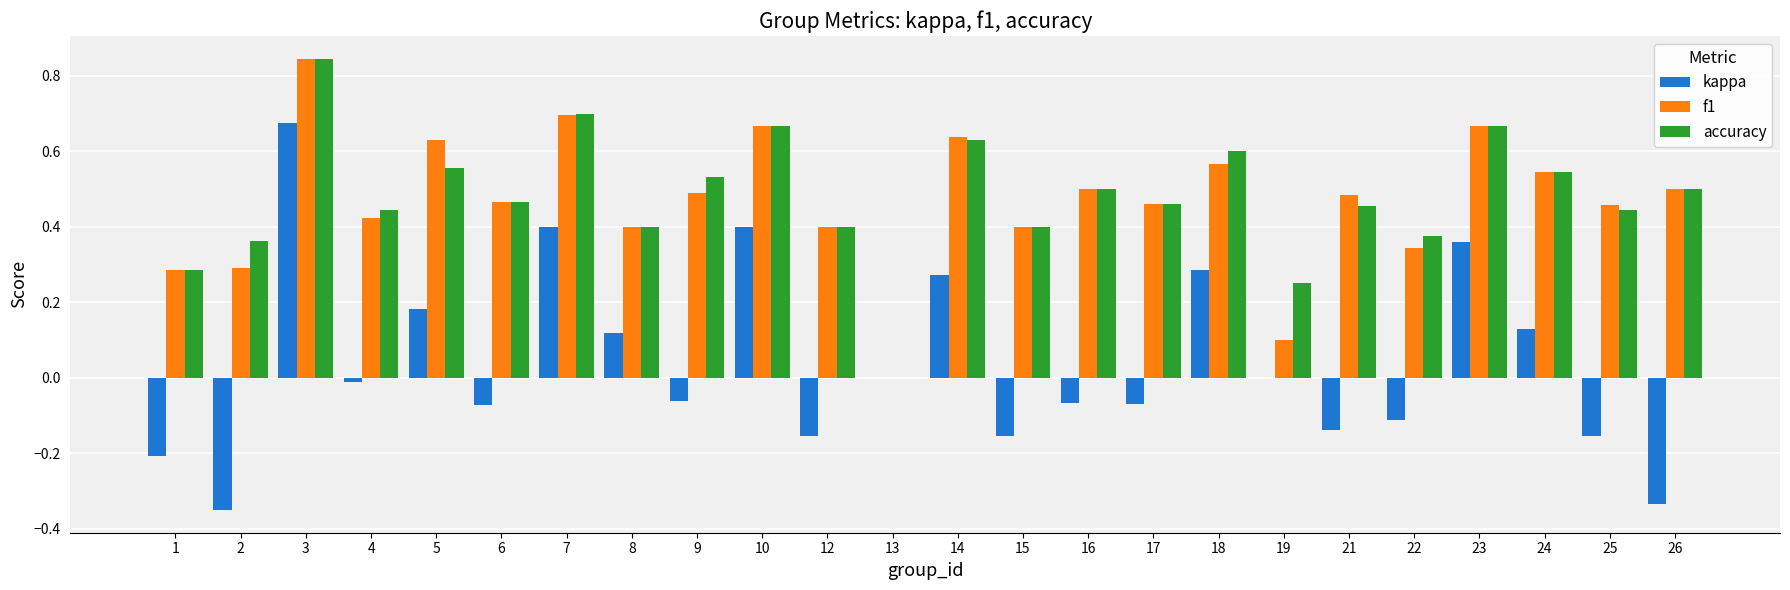

Between 18 and 26, which series saw the biggest shift?

kappa